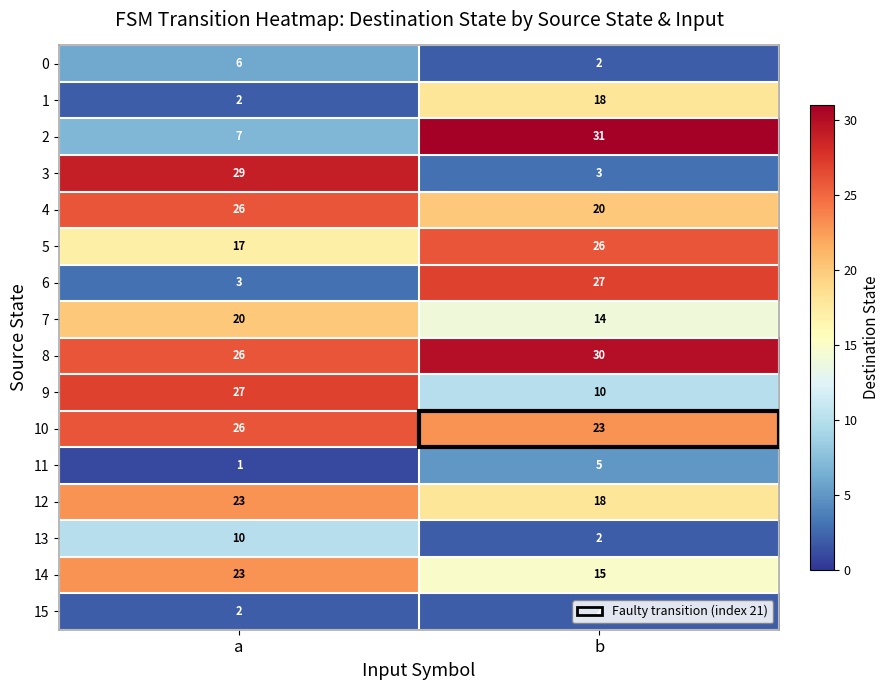

What is the difference between the highest and lowest values at b?

29